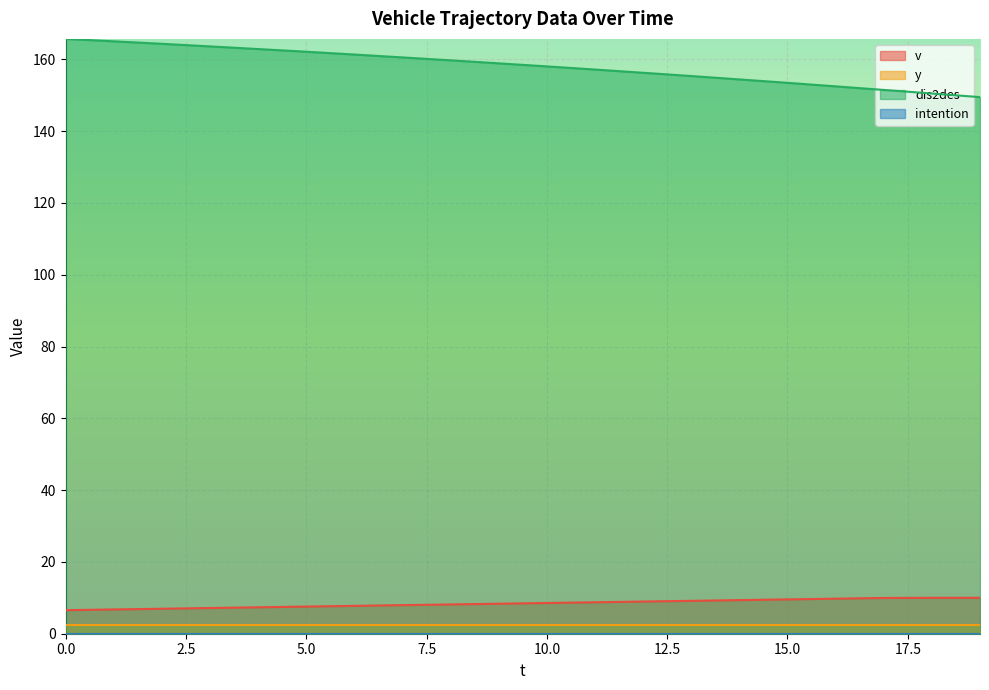

Does the chart display data point markers on the line(s)?

No